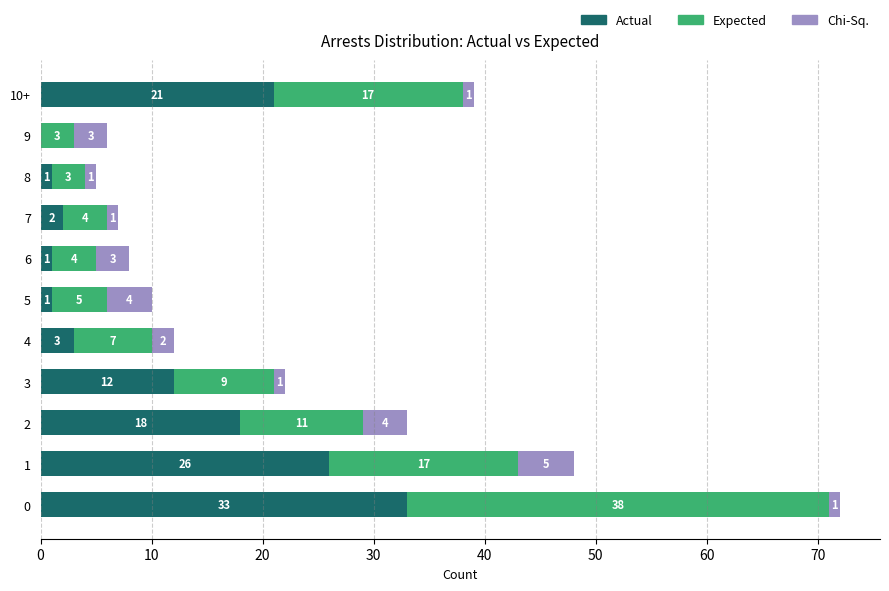

True or false: Actual has a value of 0 at 9.

True